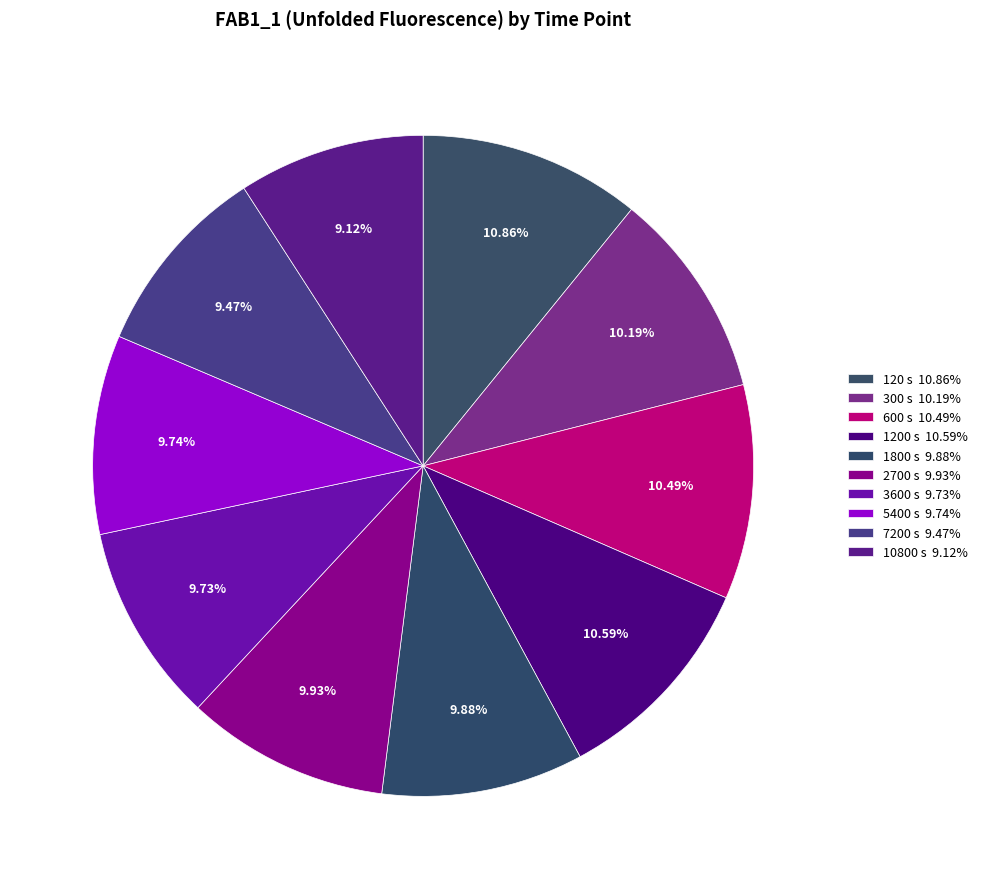

To the nearest percent, what percentage of the pie is 300 s?

10%